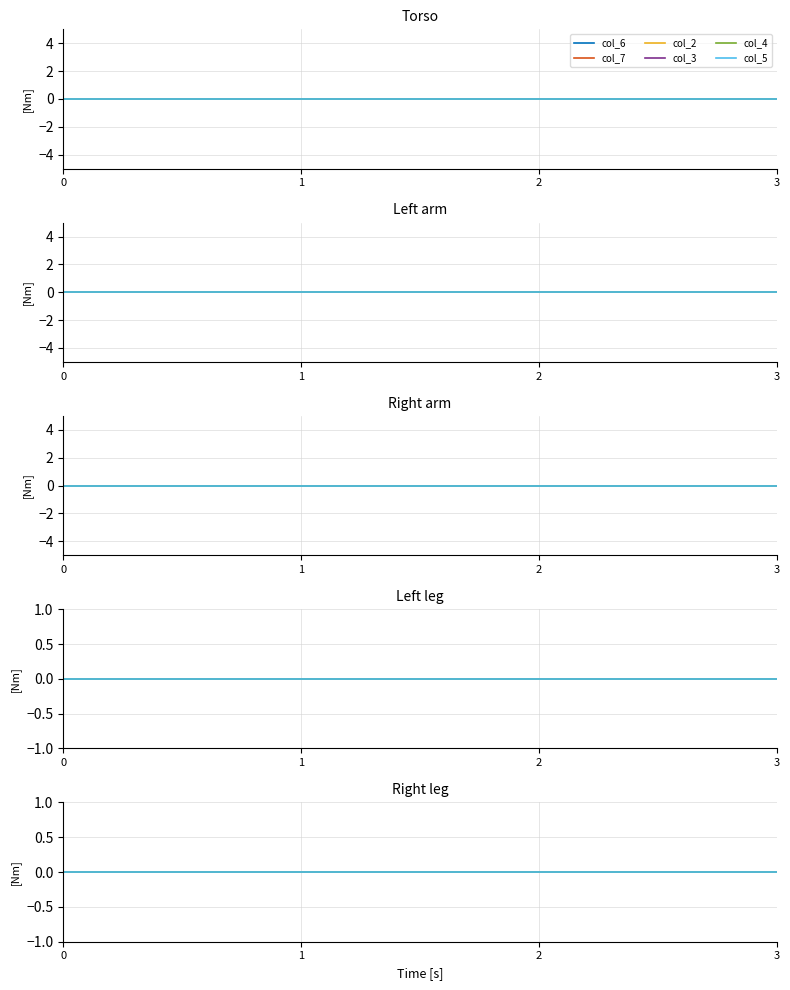

Which series has the largest total across all categories?

col_6